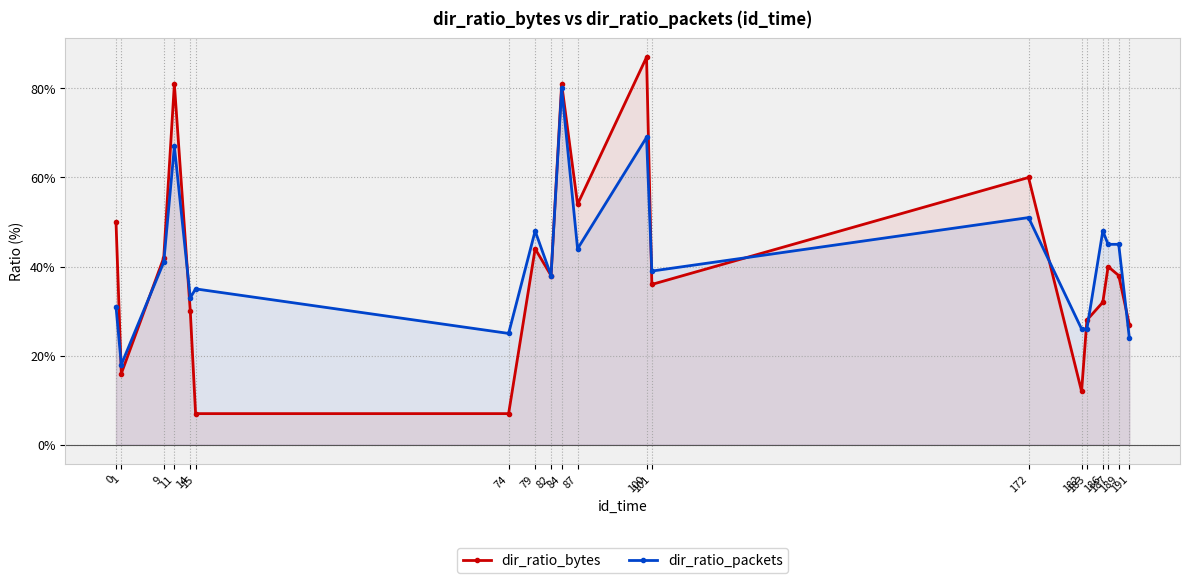

What is the value of the dir_ratio_packets point at the 19th from the left?

45.0